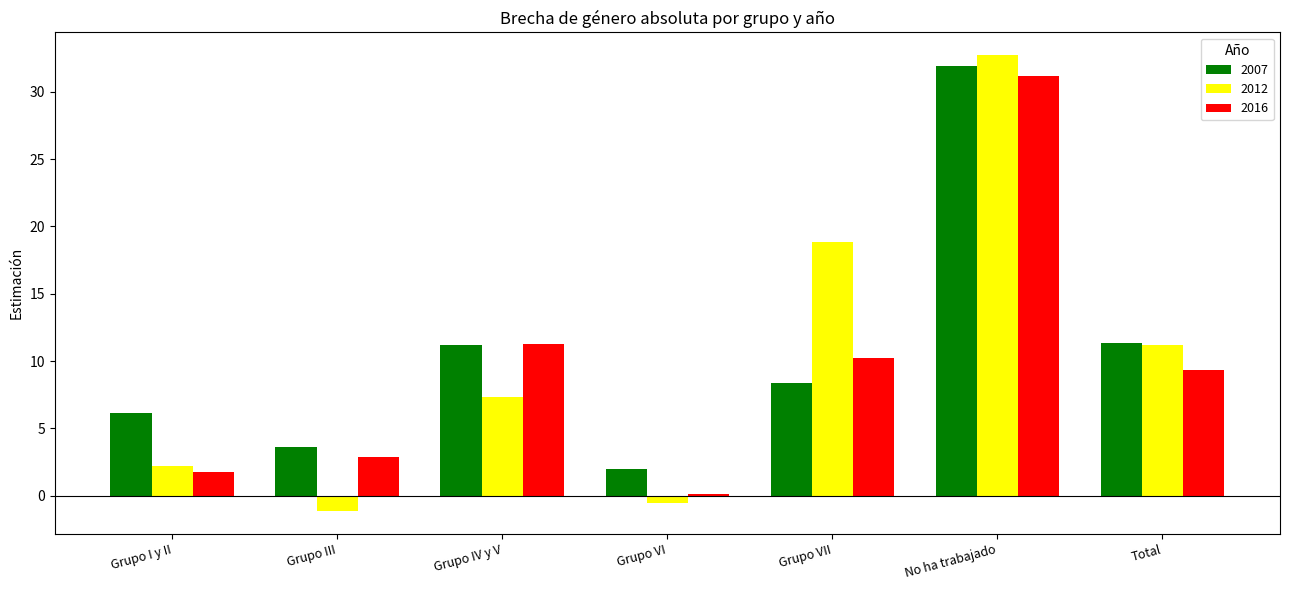

Between Grupo III and Total, which series saw the biggest shift?

2012